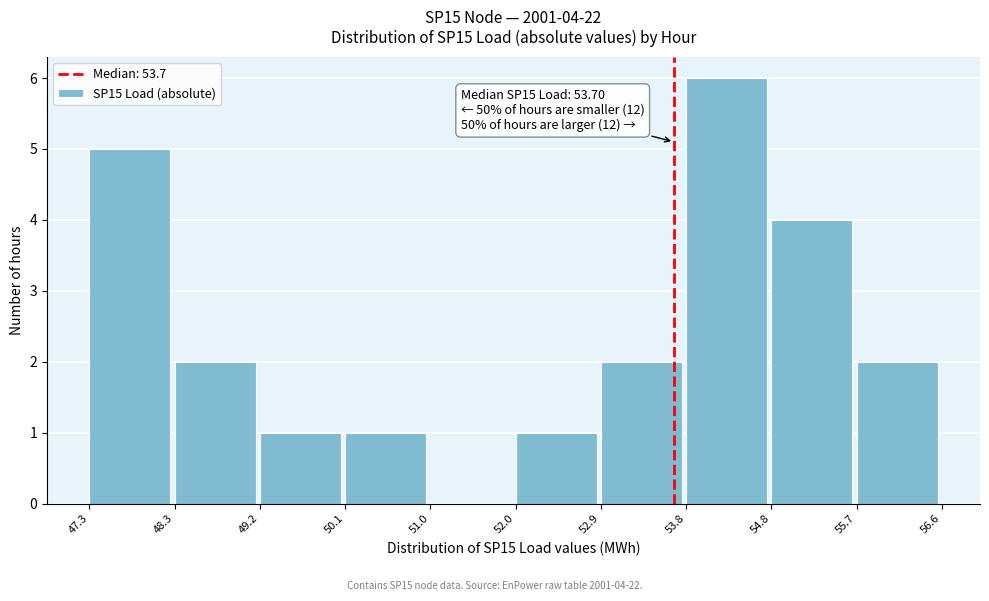

Over which range of the x-axis is the bar tallest?

53.8 to 54.8